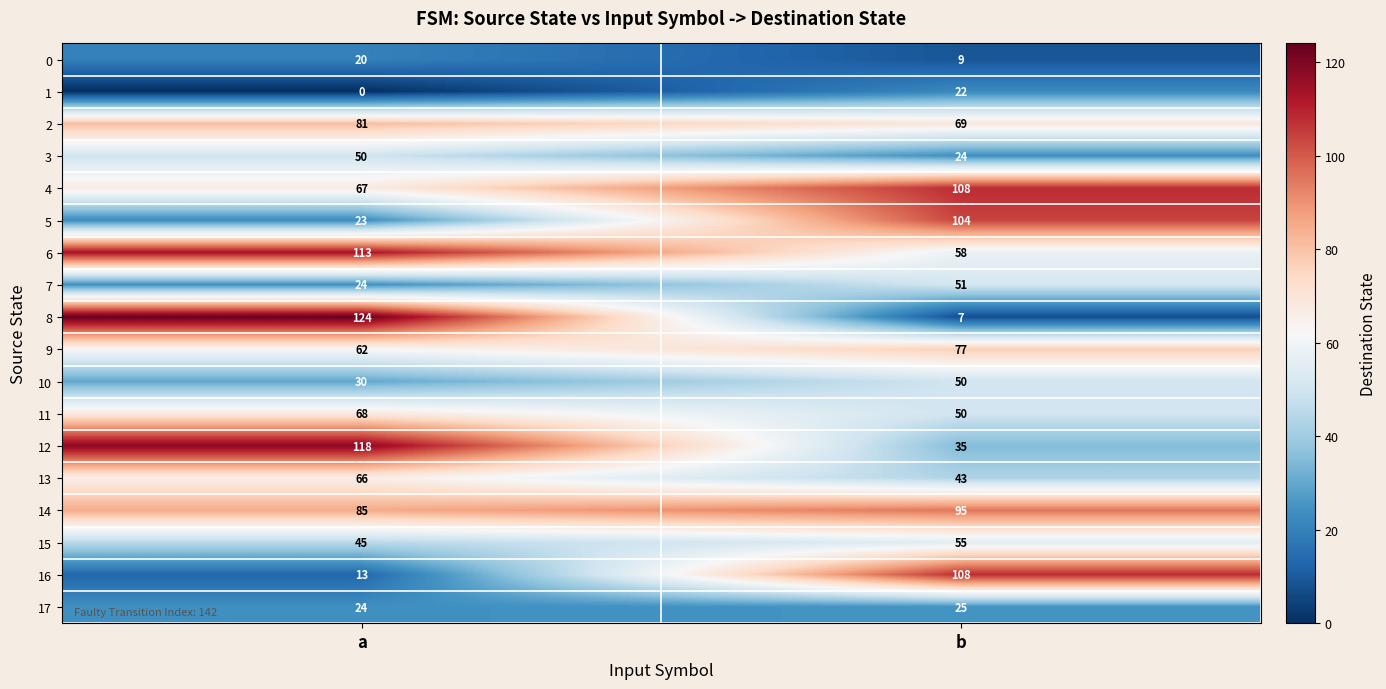

The value of 2 at a is 47. True or false?

False